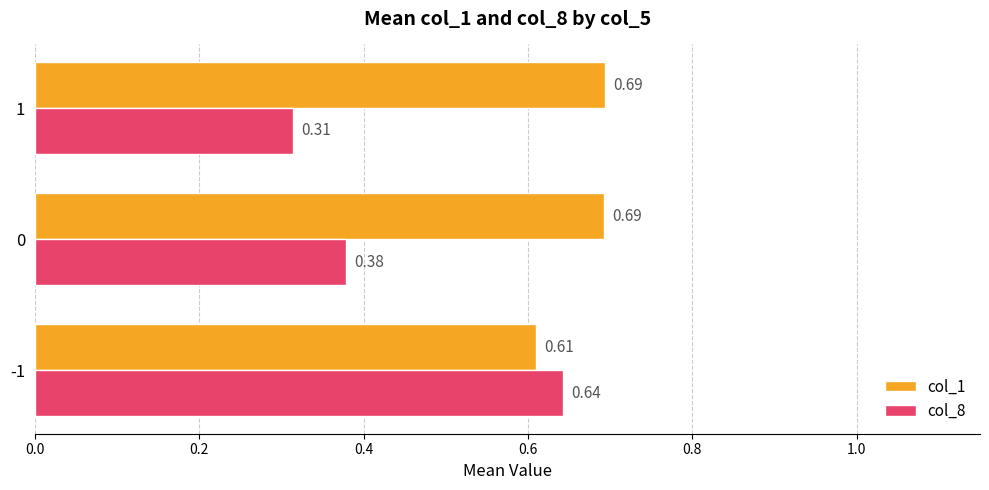

Which series changed the most between 0 and 1?

col_8